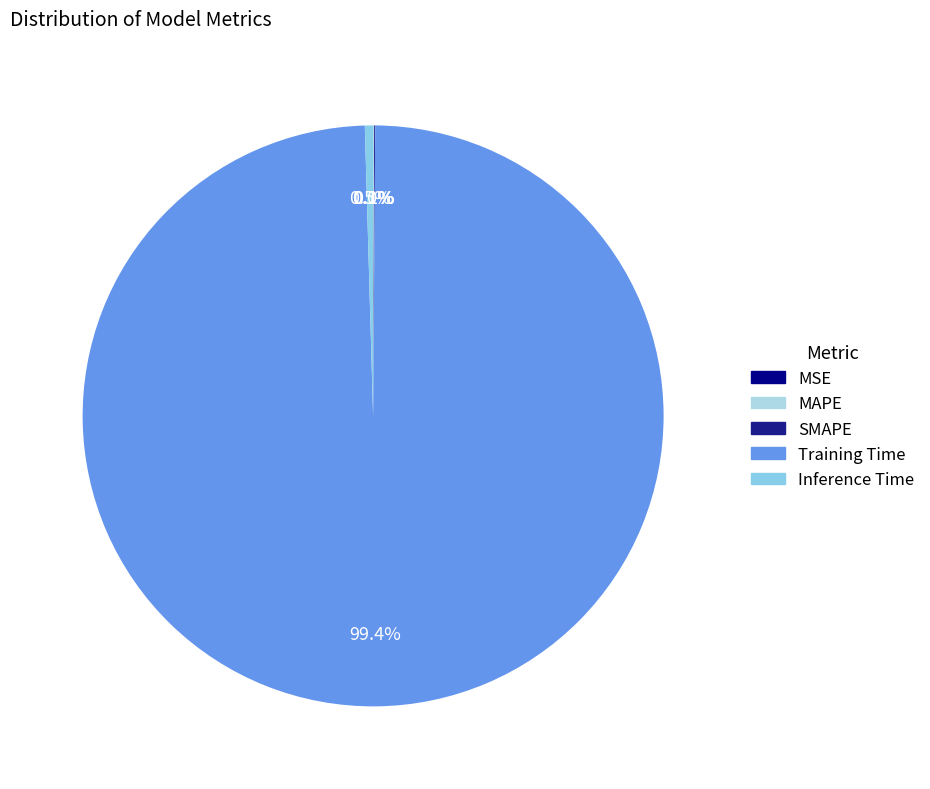

What portion of the pie excludes SMAPE?

99.9%